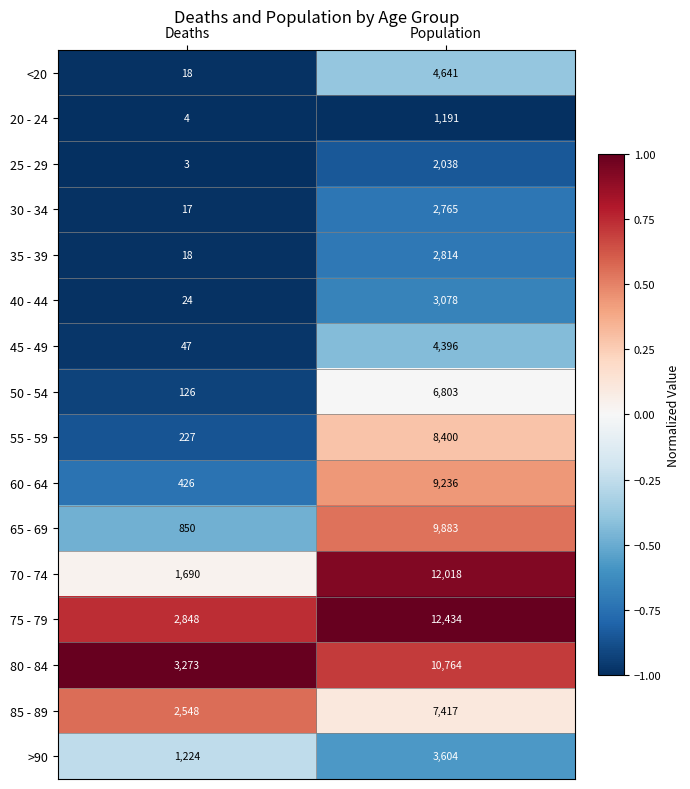

What is the sum of the 70 - 74 values at Population and Deaths?

13708